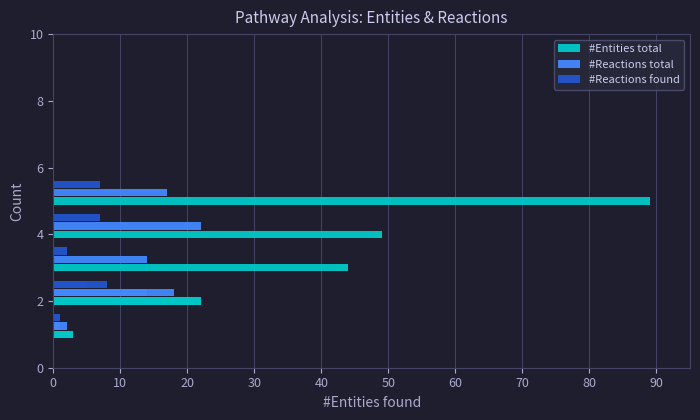

True or false: #Reactions found has a value of 1 at 50.

True